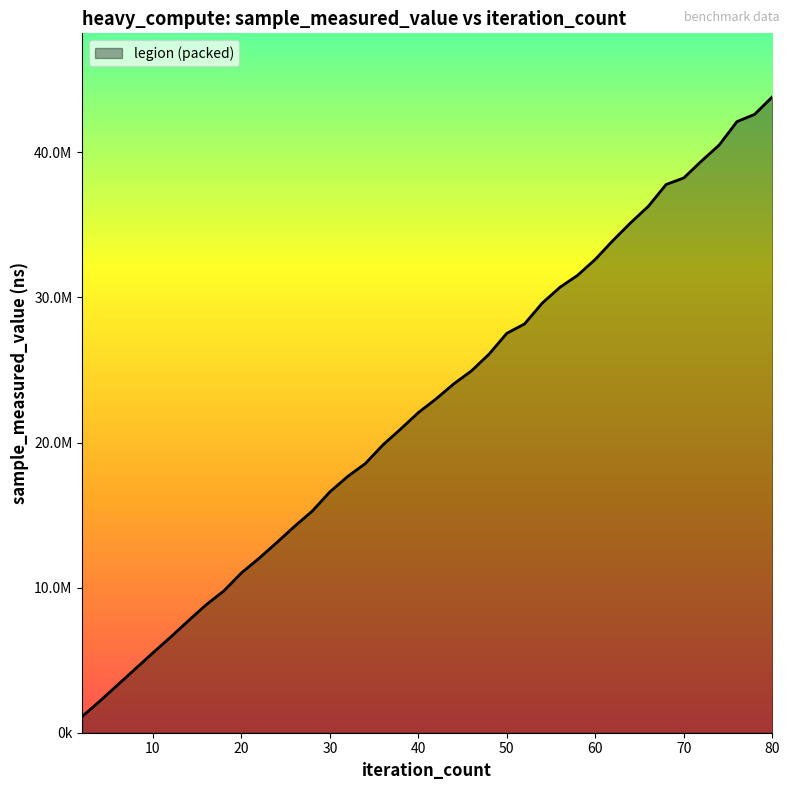

Does the chart have visible grid lines?

No